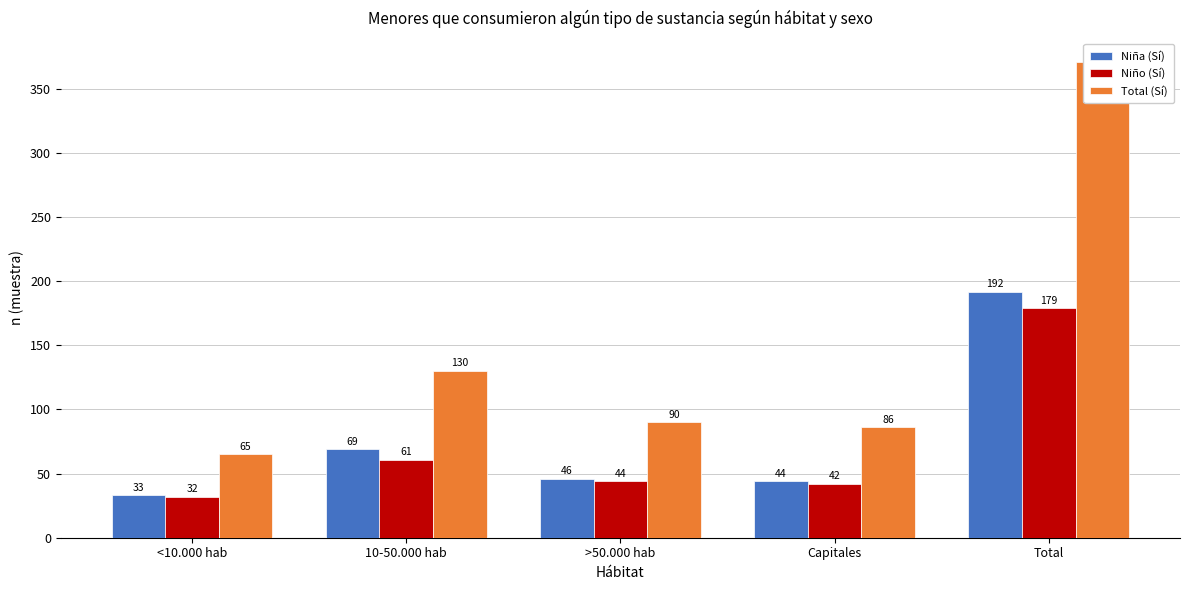

What is the difference between the maximum and minimum values in the Niña (Sí) series?

159